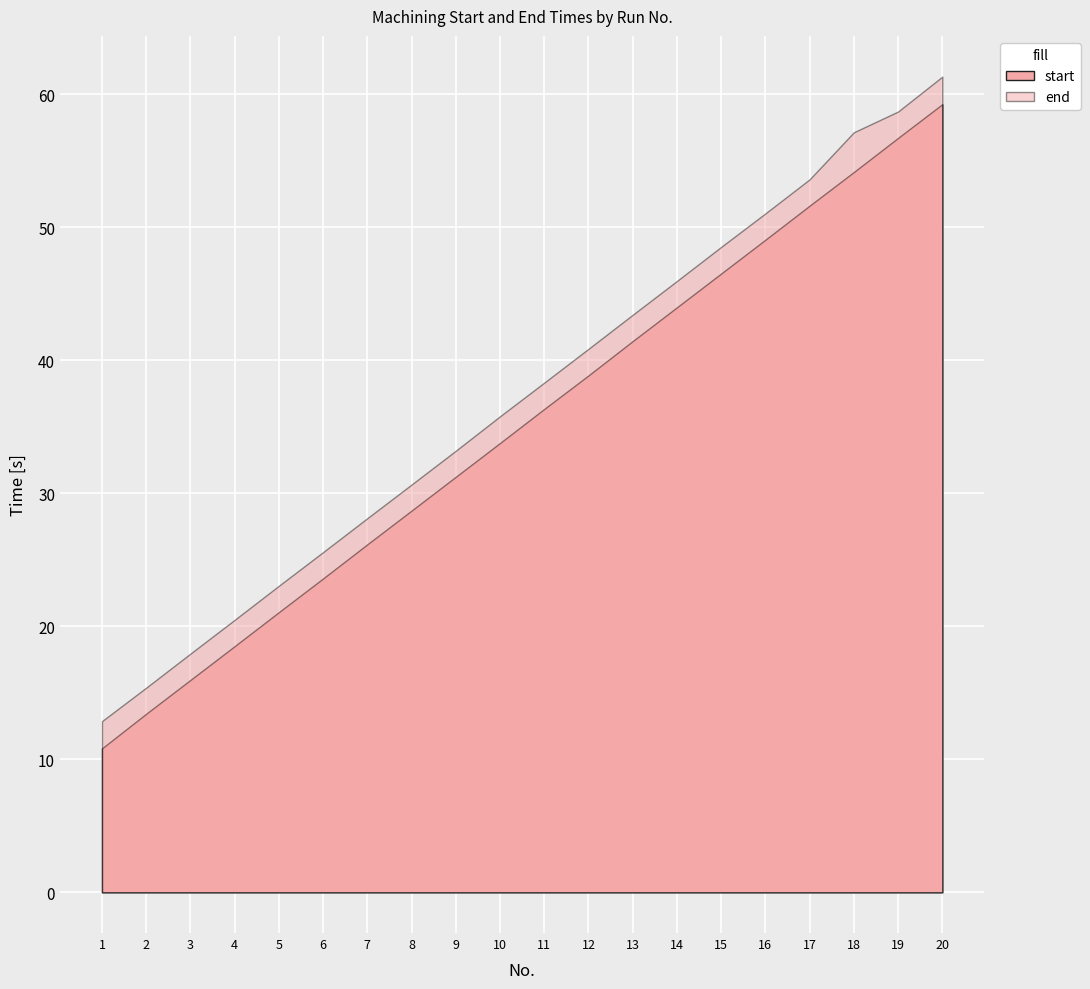

The value of end at 13 is 43.4. True or false?

True